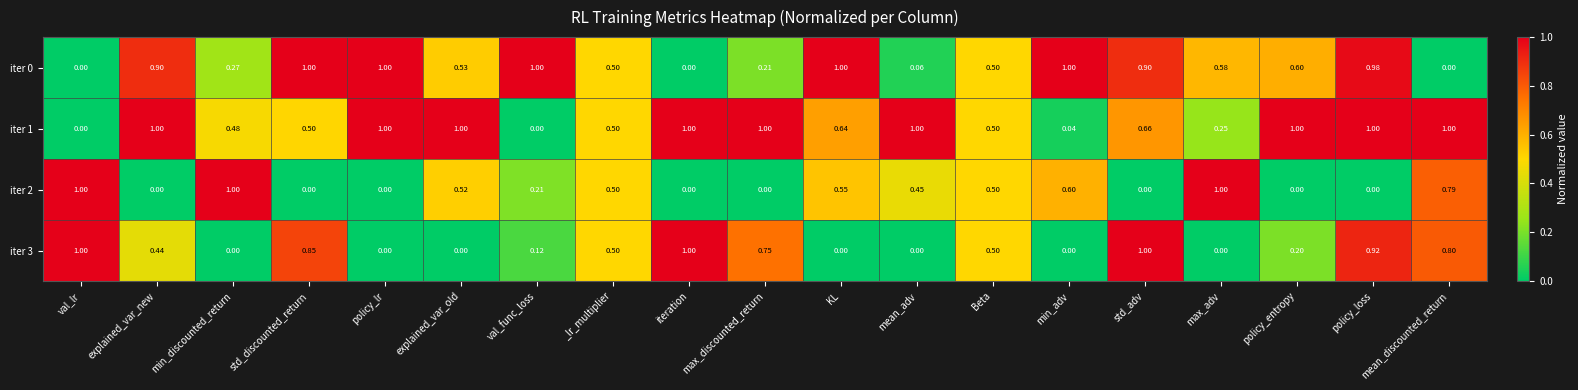

How many data points in iter 0 are above 0?

16